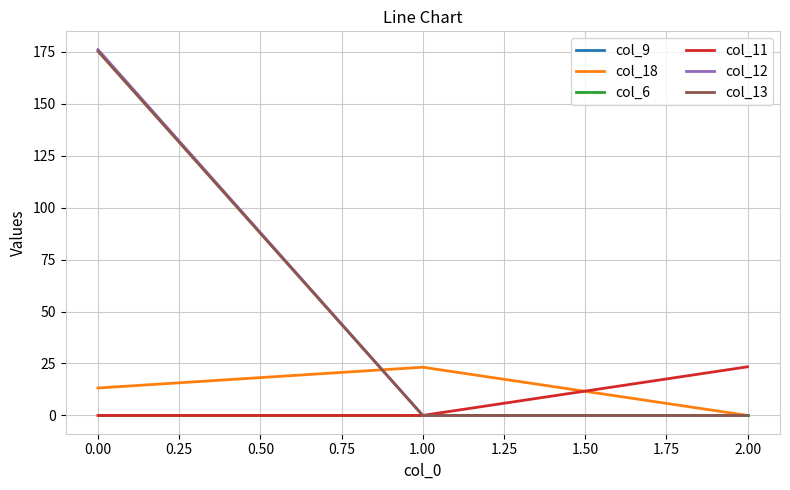

Which series has the largest total across all categories?

col_12